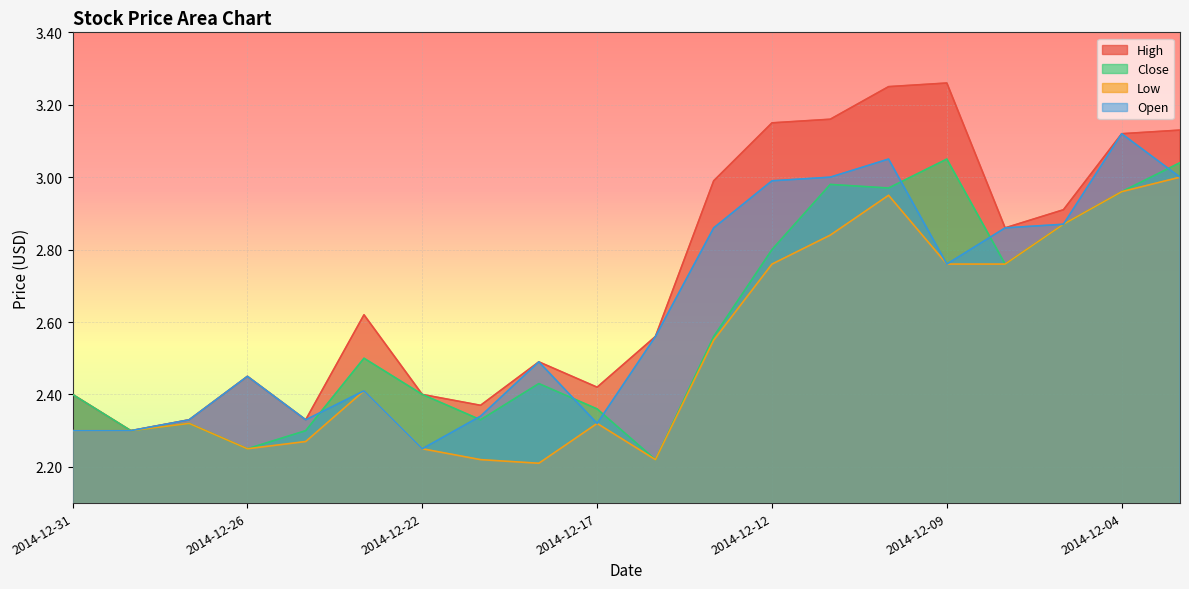

What is the minimum value for Open?

2.2